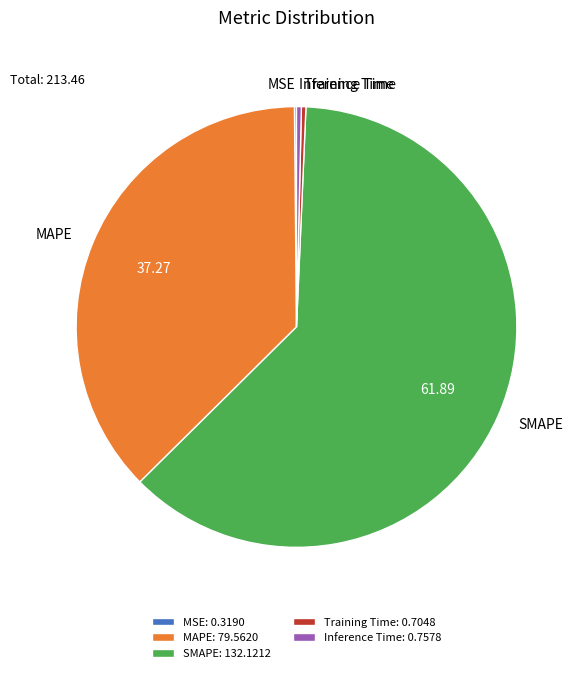

Does any single category account for the majority?

Yes